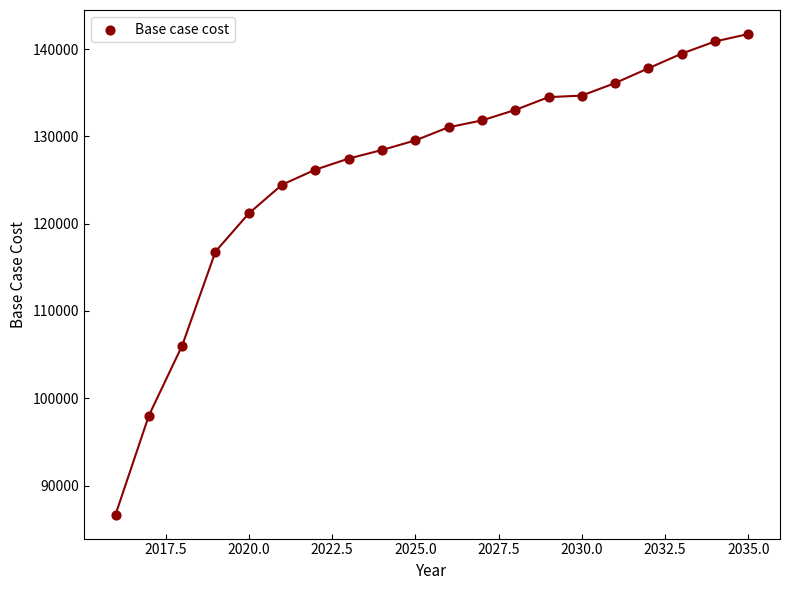

What Y value in the scatter plot is closest to 114204?

116809.6